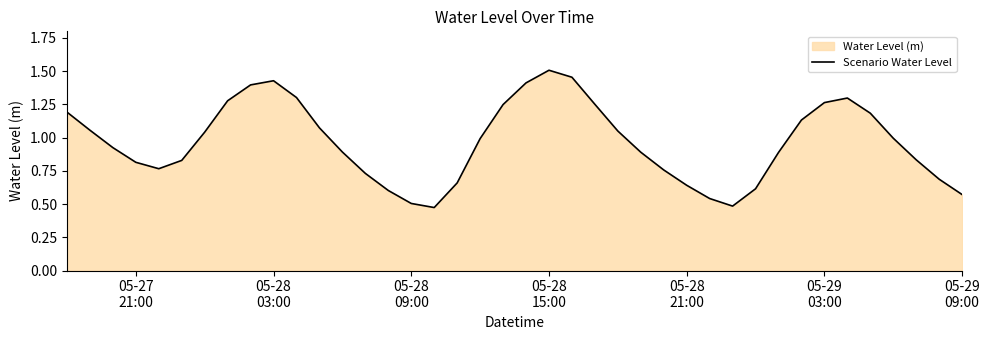

What is the average value?

1.0